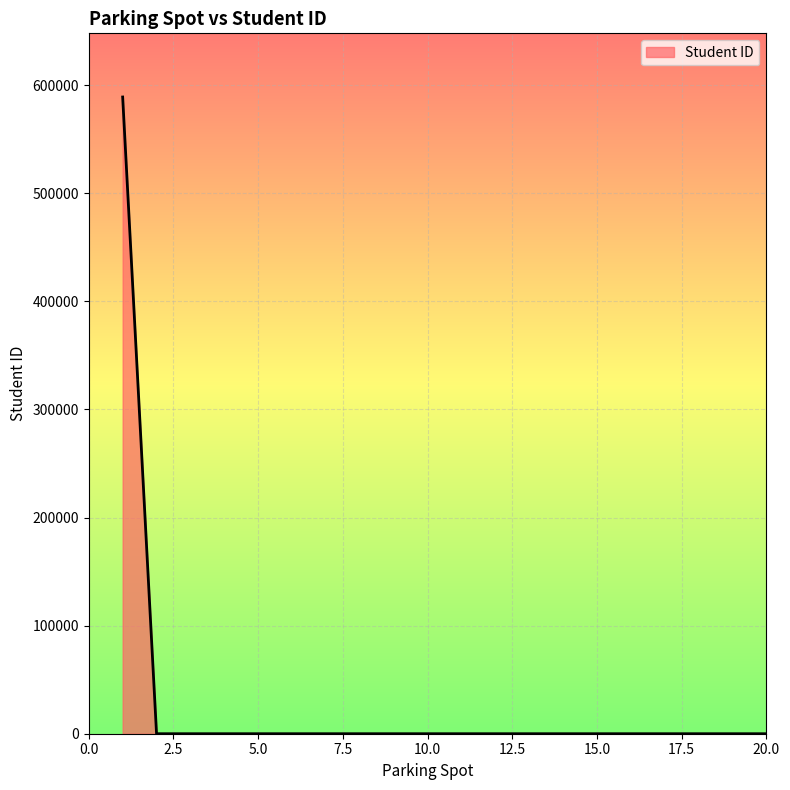

What is the difference between the maximum and minimum values?

589090